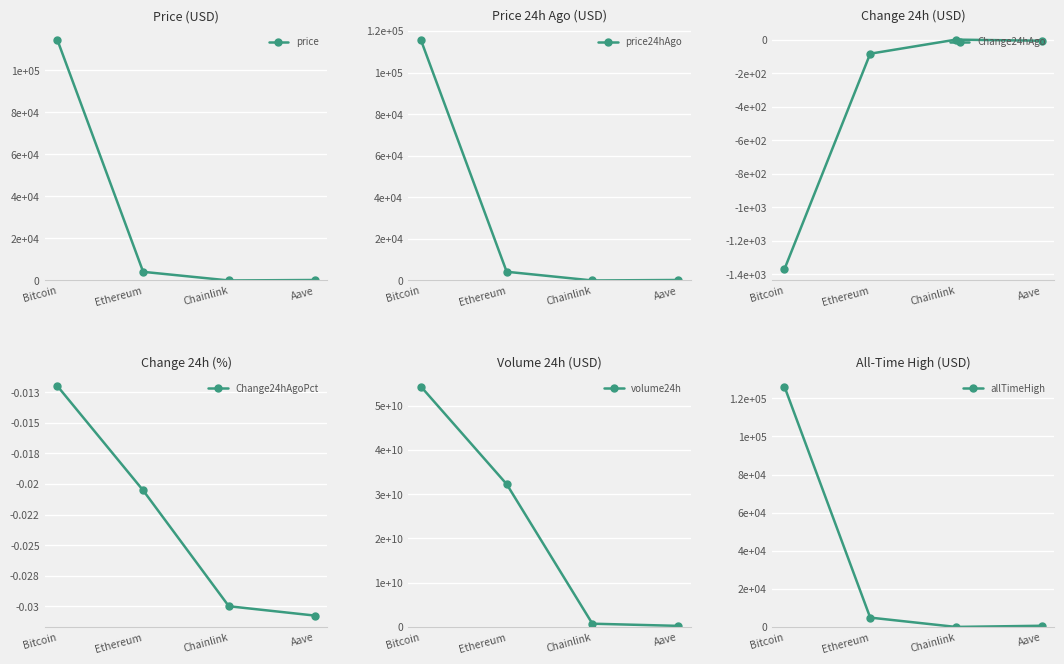

What is the label of the 3rd point from the left?

Chainlink